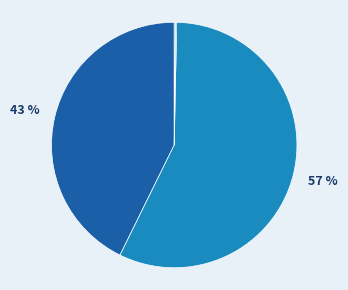

To the nearest percent, what is the difference between the largest and smallest slice percentages?

57%